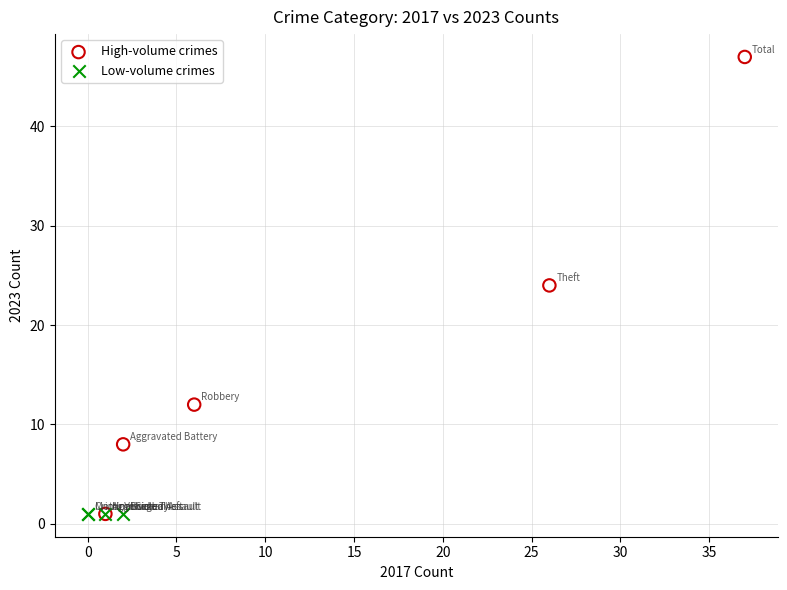

Which series reaches the maximum Y coordinate?

High-volume crimes